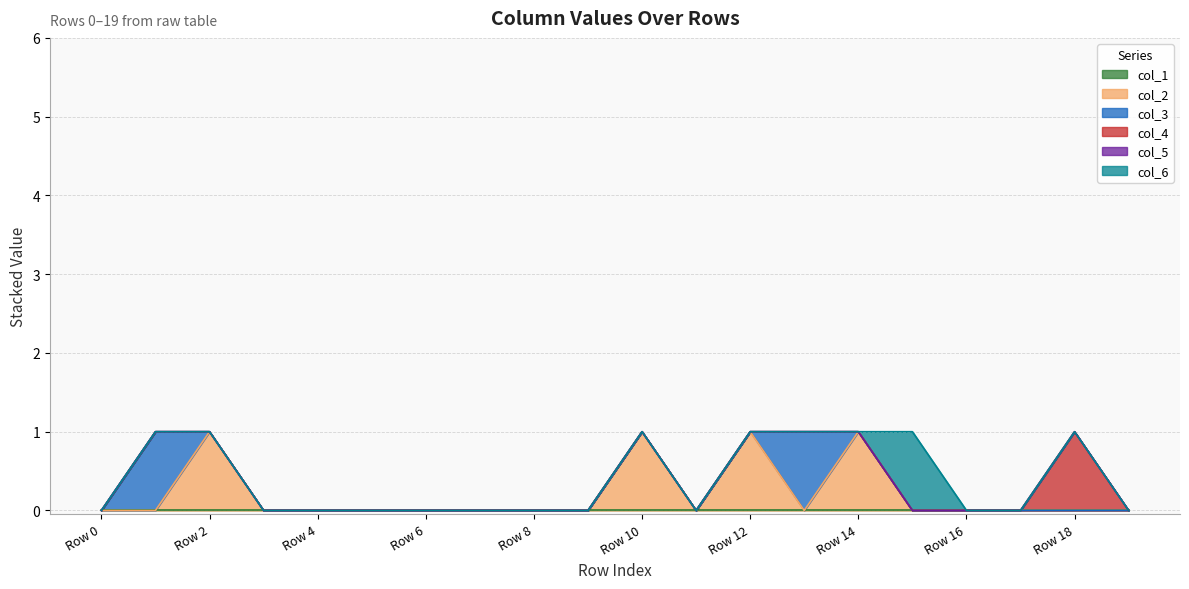

At which category does col_2 reach its first local peak?

Row 2